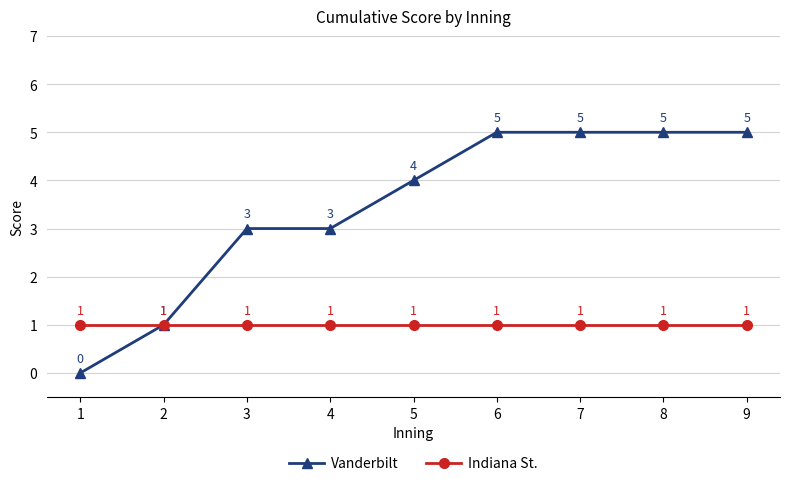

The Indiana St. series shows 1 at 8. True or false?

True